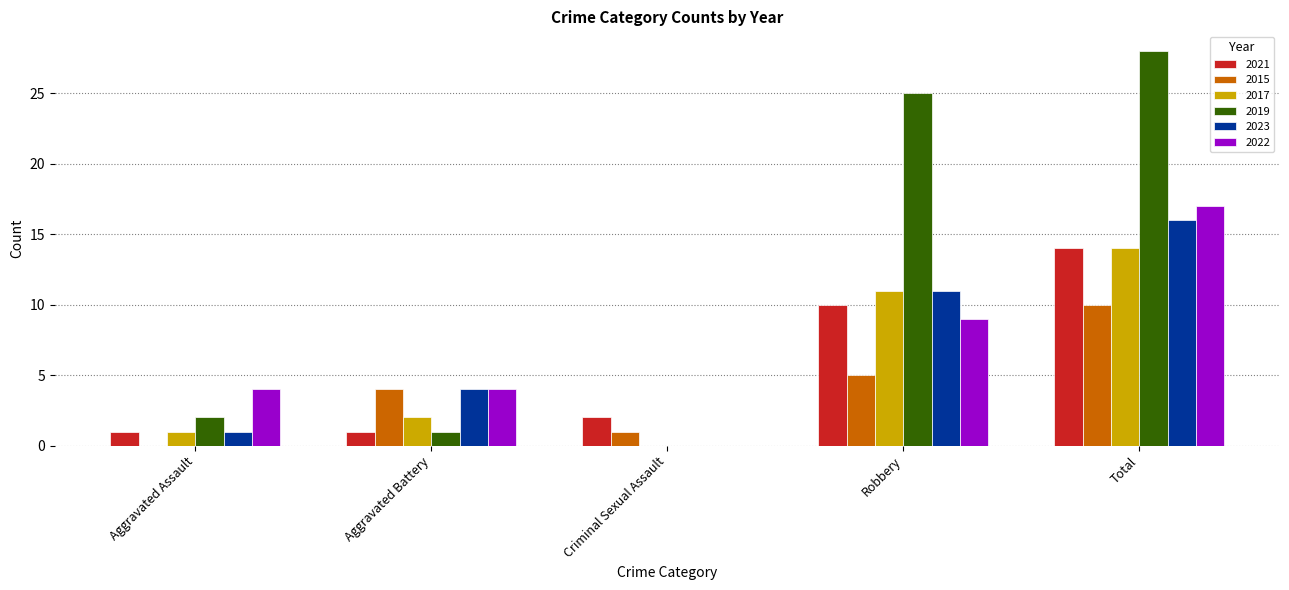

How many series are shown in this chart?

6